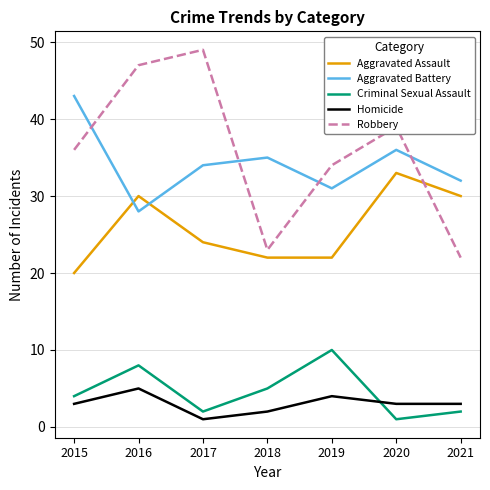

What is the difference between the highest and lowest values at 2015?

40